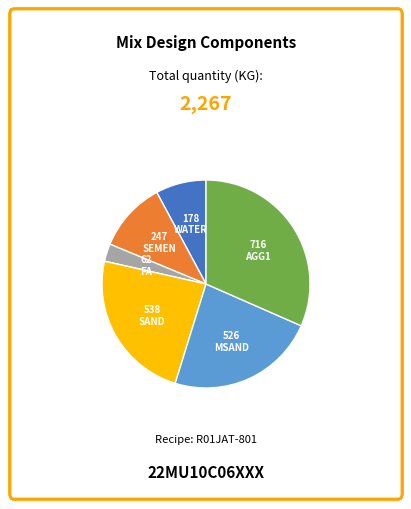

Count the number of slices in the pie.

6